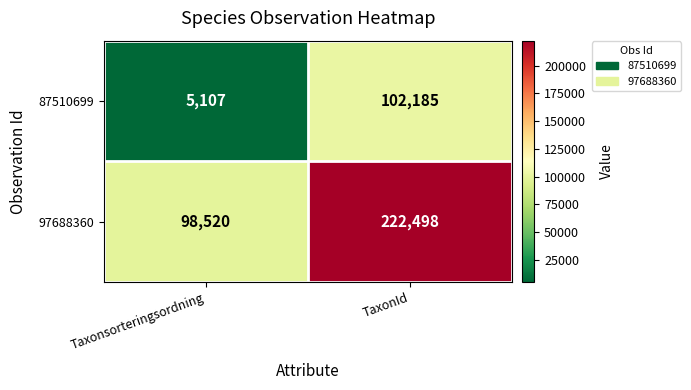

At which label is 87510699 closest to 53646?

Taxonsorteringsordning